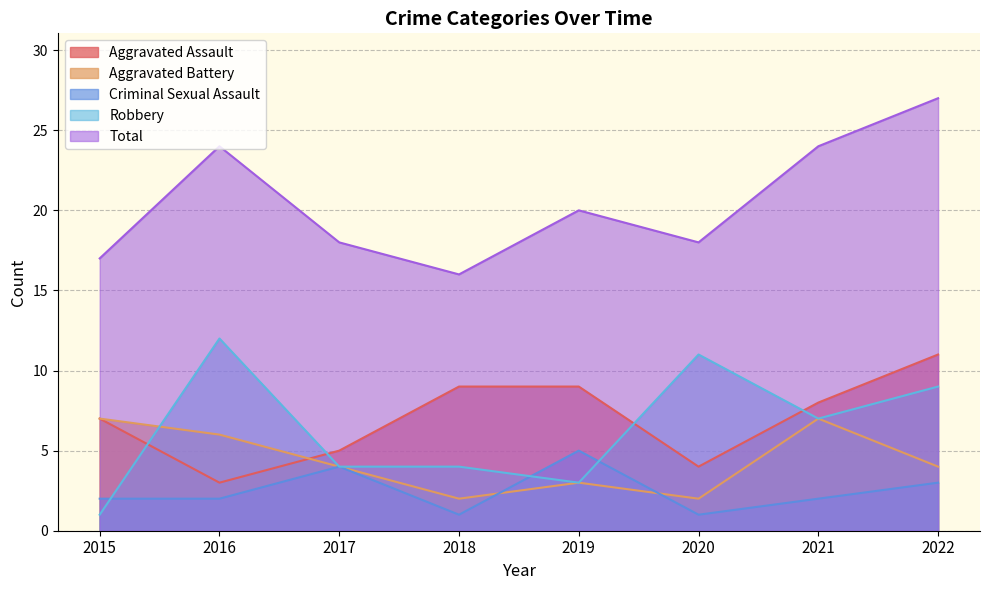

At which category does Aggravated Battery reach its first local peak?

2019